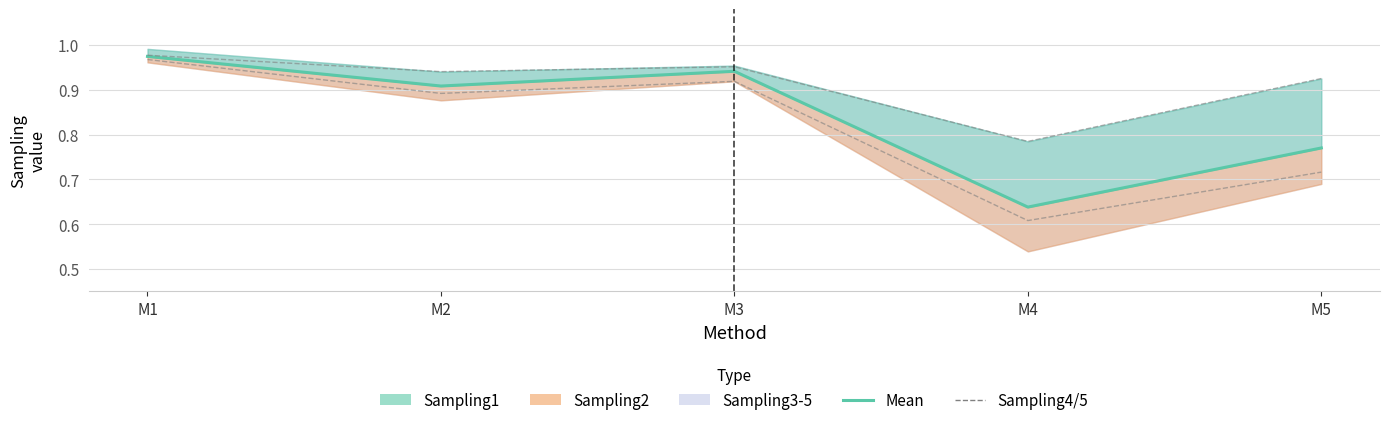

What is the minimum value shown in the chart?

0.6